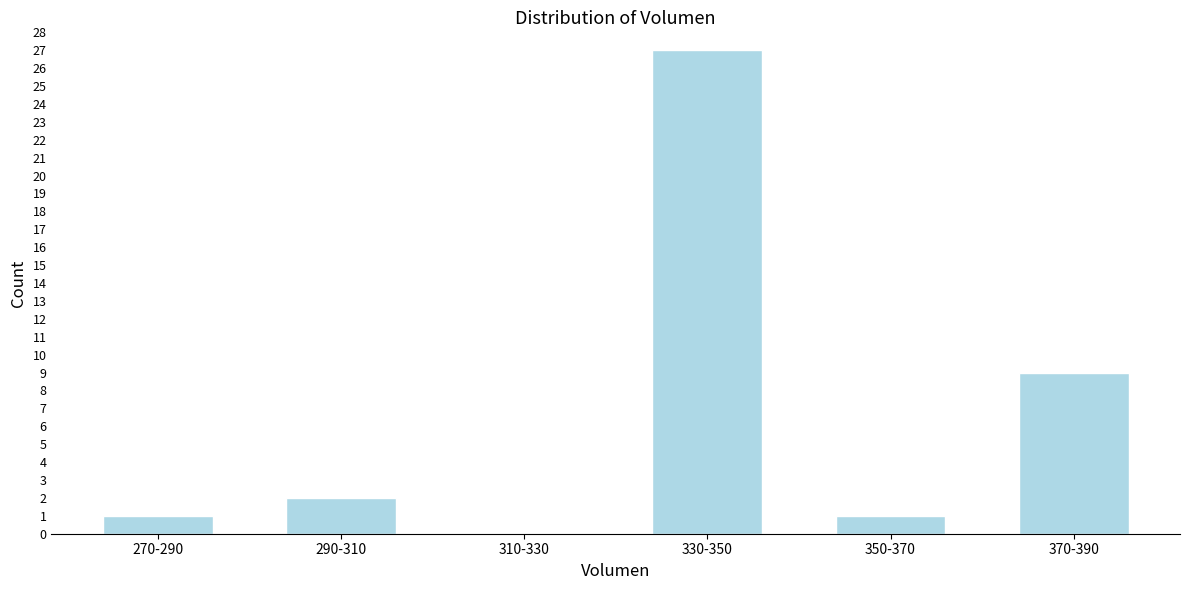

Reading right to left, list all the values displayed in this chart.

370-390=9	350-370=1	330-350=27	310-330=0	290-310=2	270-290=1